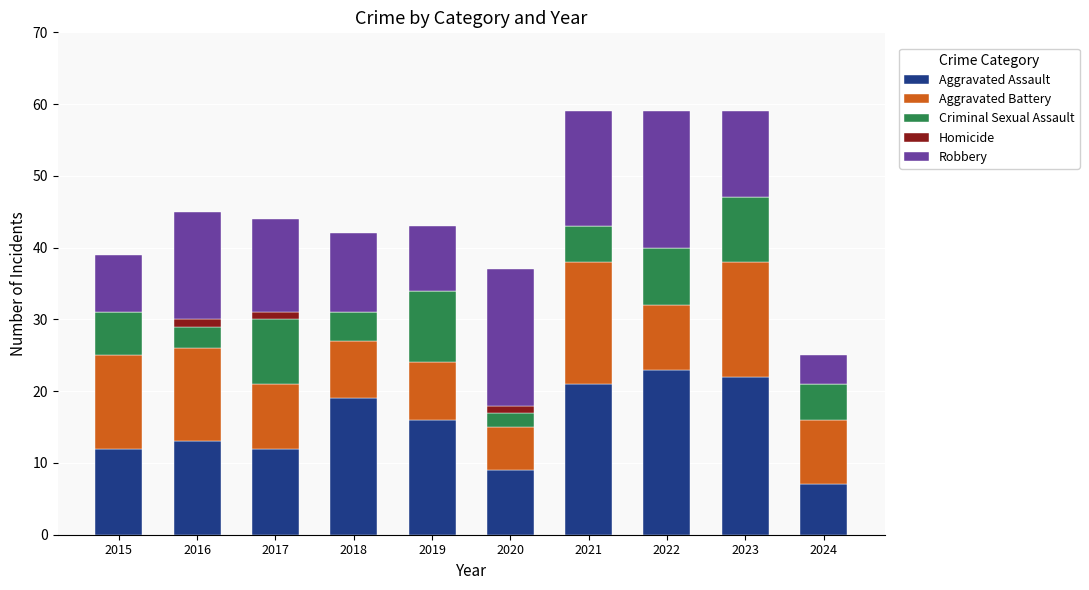

True or false: Aggravated Assault has a value of 22 at 2023.

True